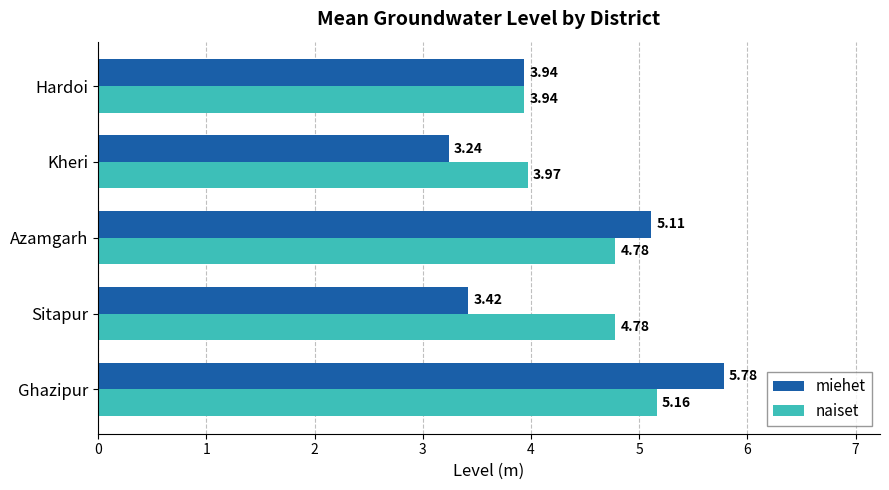

Rank the series by their maximum value, from lowest to highest.

naiset, miehet